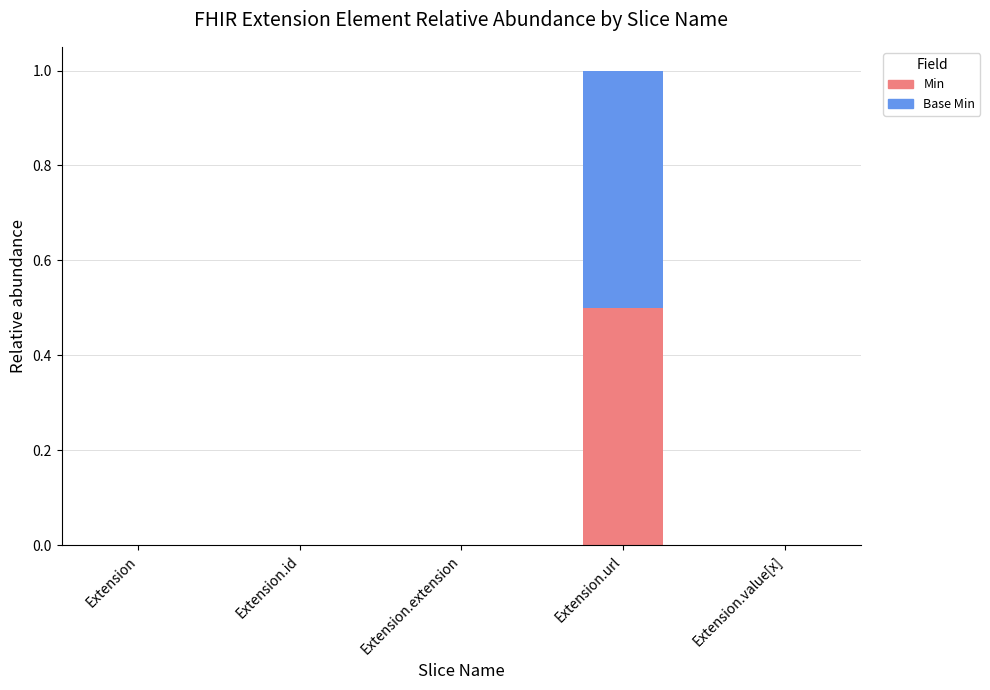

What is the maximum value for Min?

0.5